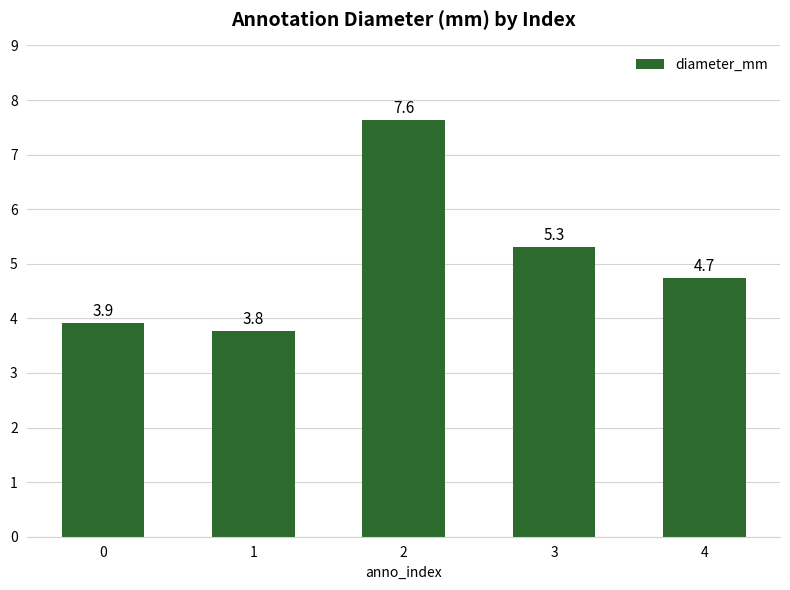

Which category has the lowest value across all series?

1